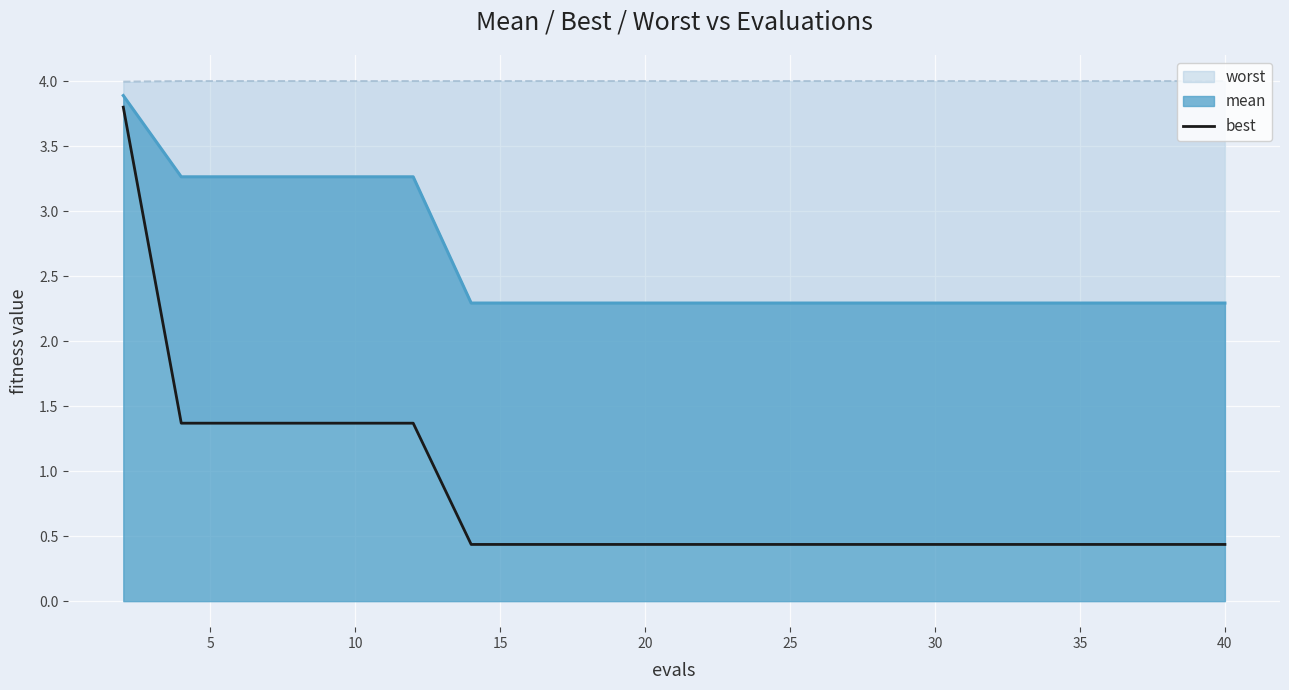

What is the average value?

0.8